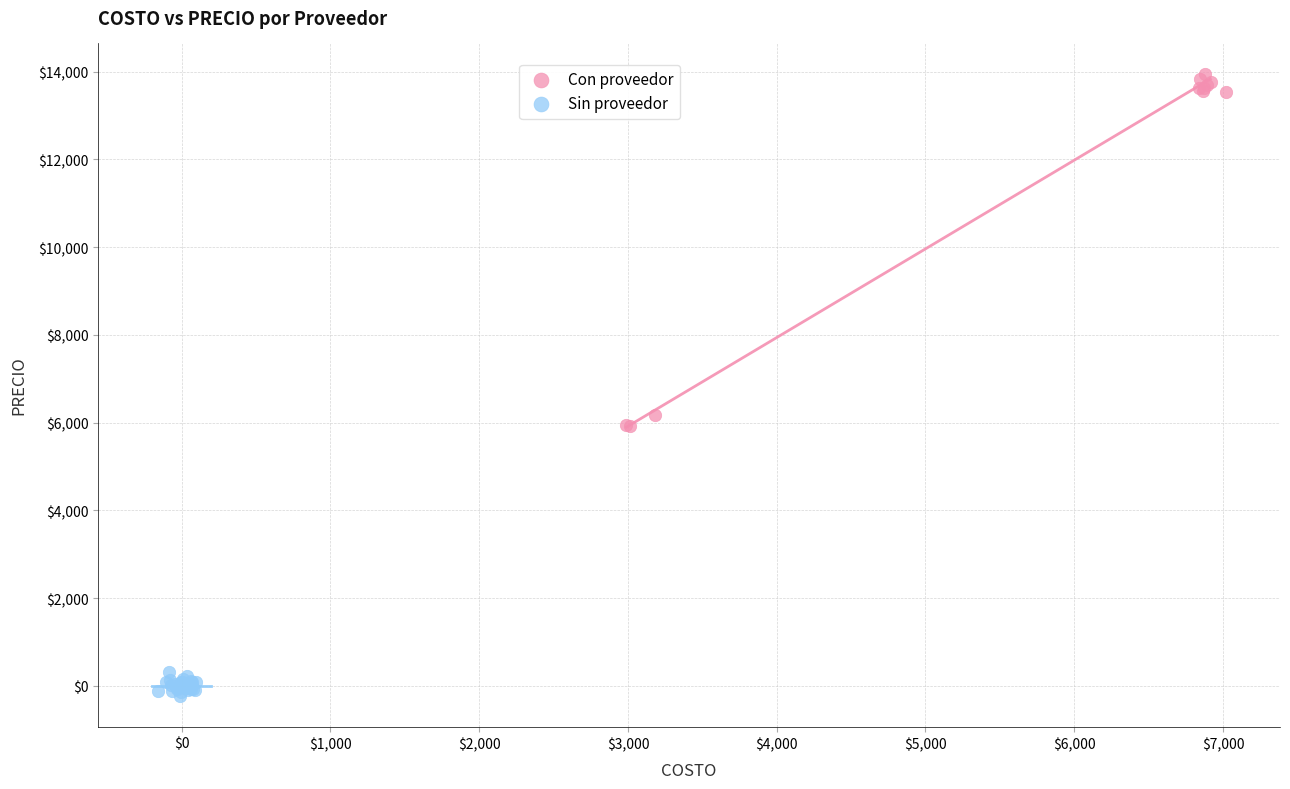

Which series reaches the maximum Y coordinate?

Con proveedor